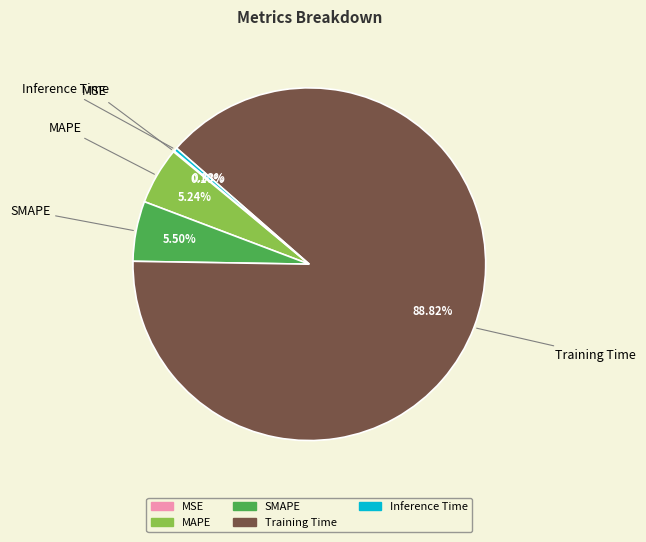

True or false: Inference Time accounts for 0% of the total.

True